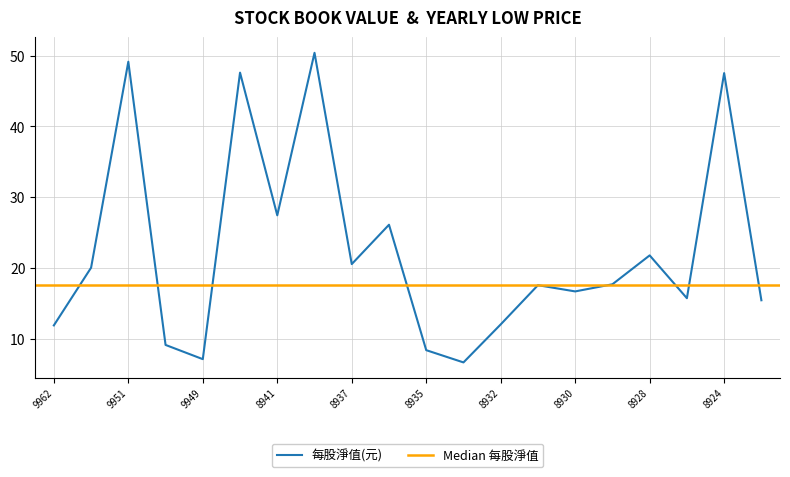

Reading left to right, list all the values displayed in this chart.

11.9	20.1	49.1	9.1	7.1	47.6	27.4	50.4	20.6	26.1	8.4	6.7	12.0	17.6	16.7	17.7	21.8	15.7	47.5	15.4